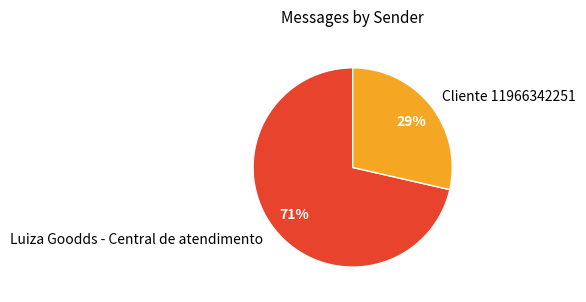

How many segments does this pie chart have?

2